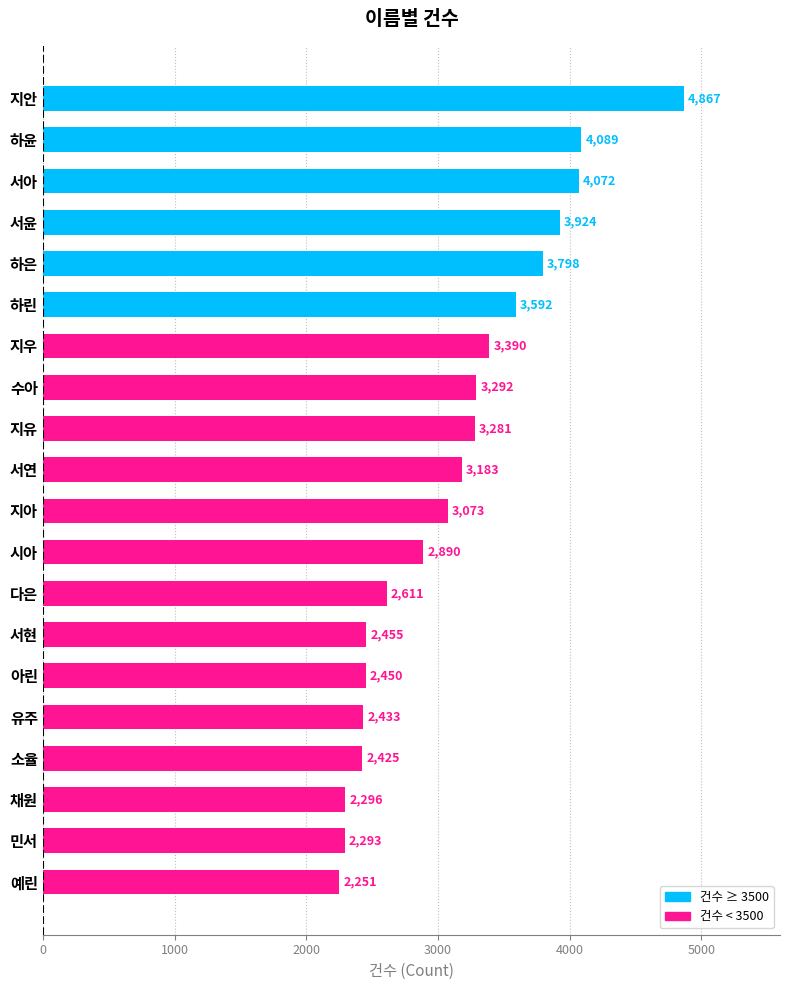

What is the label of the 19th bar from the bottom?

하윤